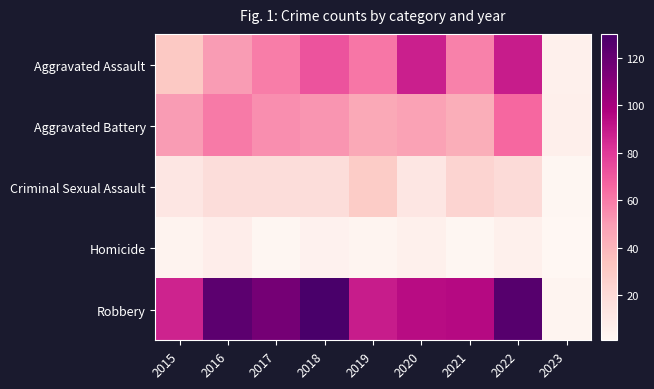

Reading left to right, what are all the values shown in this chart?

Aggravated Assault: 2015=31	2016=50	2017=59	2018=72	2019=61	2020=88	2021=58	2022=89	2023=6
Aggravated Battery: 2015=50	2016=60	2017=54	2018=52	2019=45	2020=48	2021=43	2022=66	2023=7
Criminal Sexual Assault: 2015=13	2016=19	2017=19	2018=19	2019=29	2020=13	2021=24	2022=20	2023=2
Homicide: 2015=4	2016=8	2017=2	2018=5	2019=3	2020=6	2021=2	2022=6	2023=1
Robbery: 2015=87	2016=123	2017=115	2018=130	2019=89	2020=94	2021=95	2022=125	2023=3